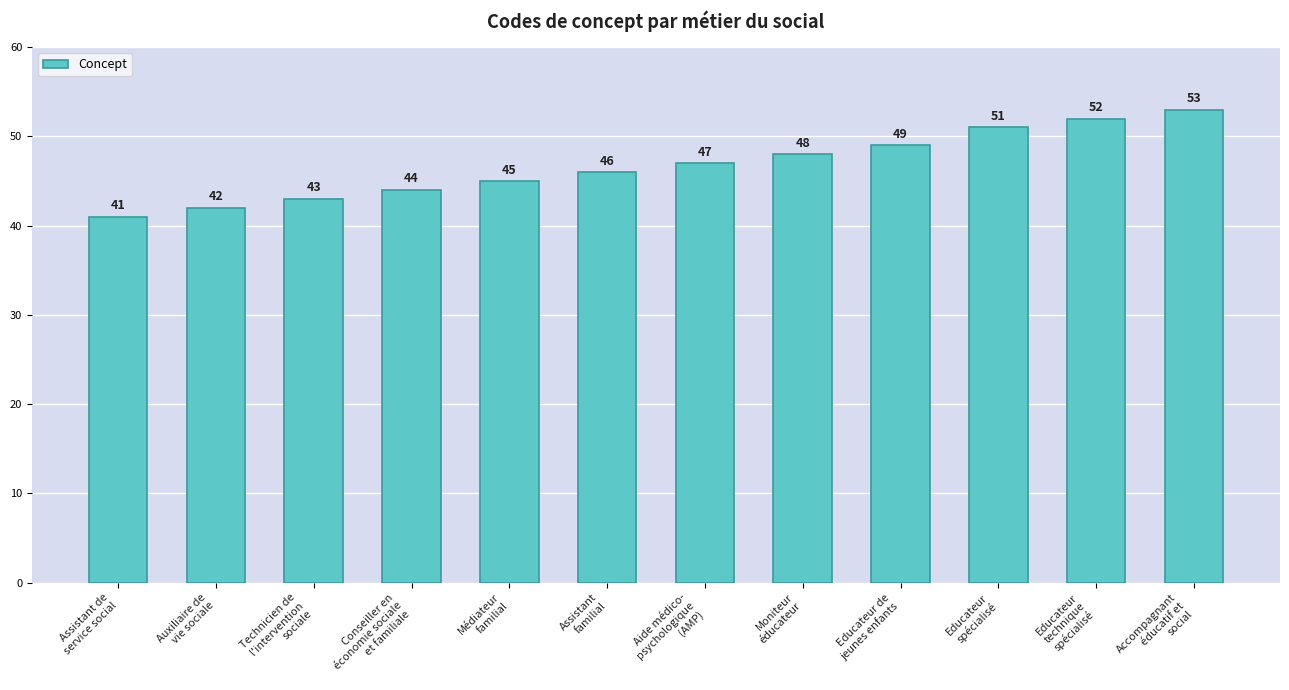

Reading left to right, list all the values displayed in this chart.

Assistant de
service social=41	Auxiliaire de
vie sociale=42	Technicien de
l'intervention
sociale=43	Conseiller en
économie sociale
et familiale=44	Médiateur
familial=45	Assistant
familial=46	Aide médico-
psychologique
(AMP)=47	Moniteur
éducateur=48	Educateur de
jeunes enfants=49	Educateur
spécialisé=51	Educateur
technique
spécialisé=52	Accompagnant
éducatif et
social=53